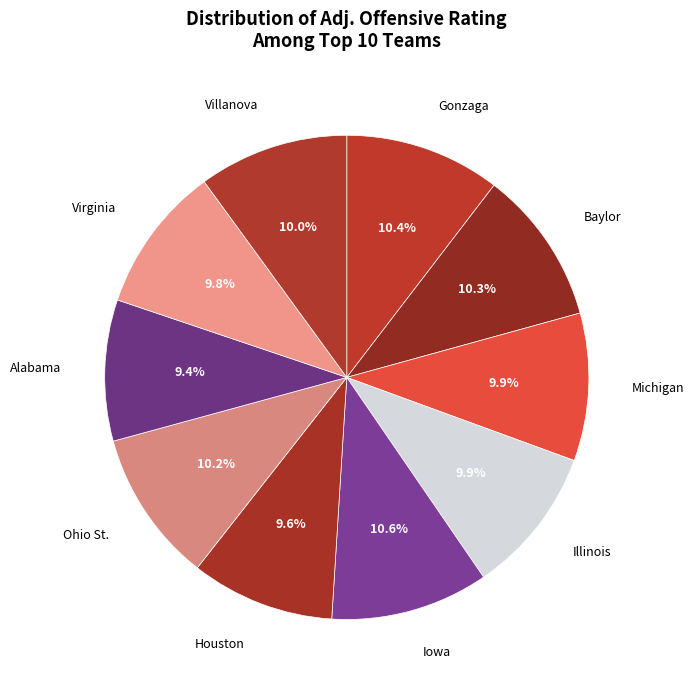

How many segments does this pie chart have?

10